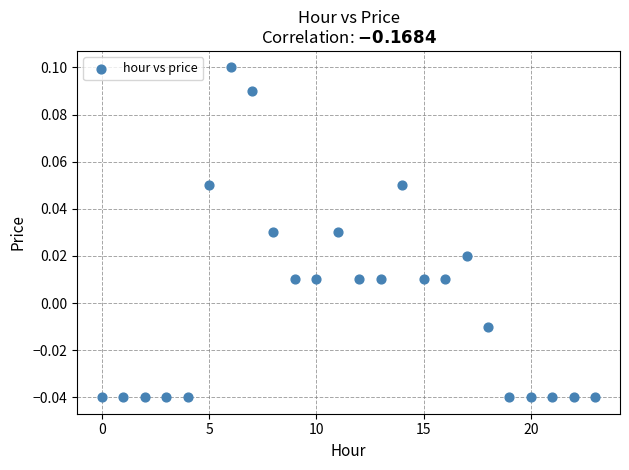

How many points are shown in the scatter plot?

24